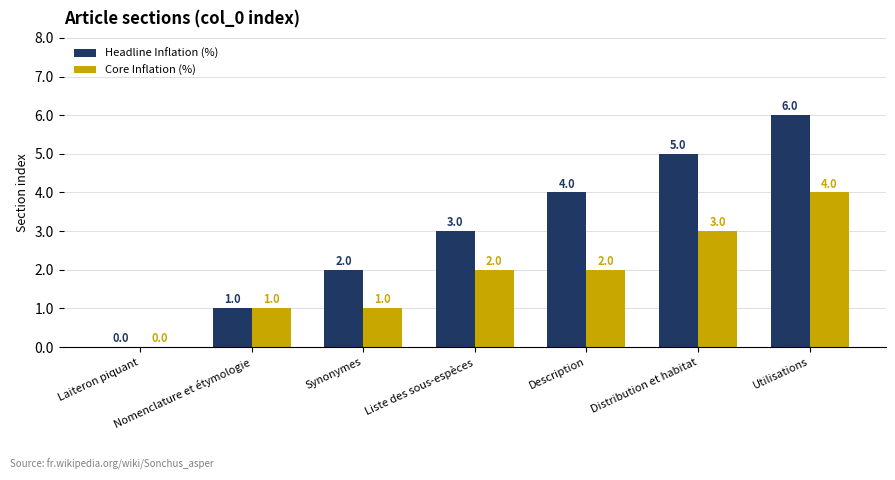

What is the sum of all Headline Inflation (%) values?

21